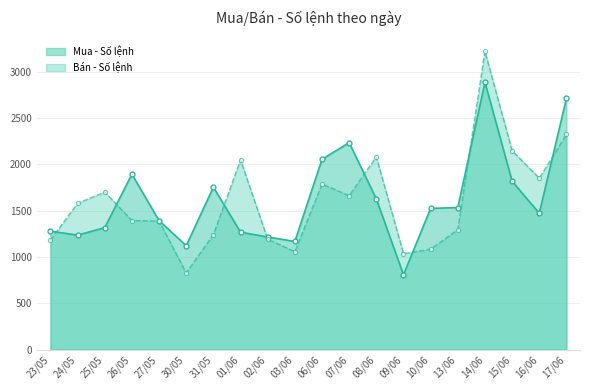

True or false: Bán - Số lệnh has more than 0 interior local peaks.

True